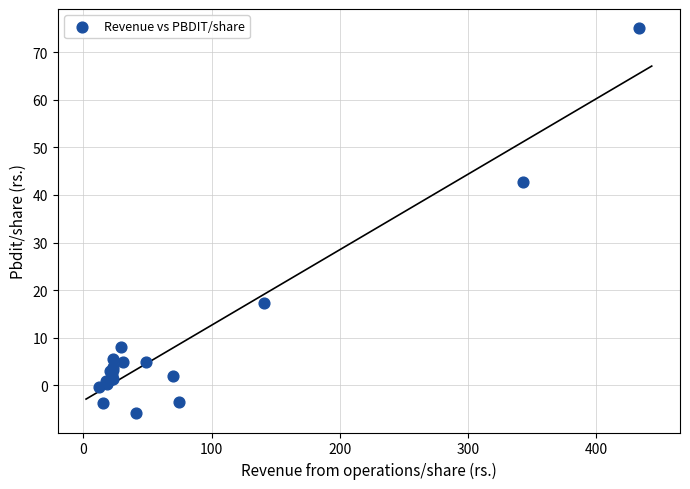

What Y value in the scatter plot is closest to 34?

42.8